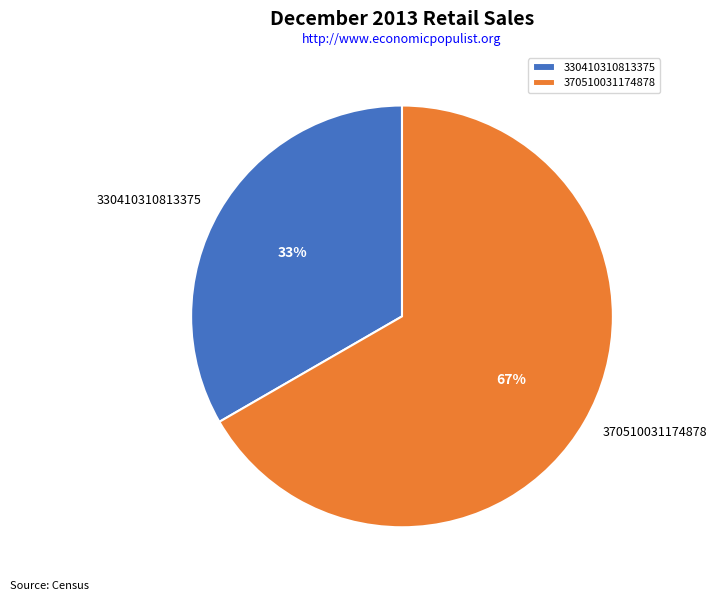

True or false: 370510031174878 accounts for 67% of the total.

True